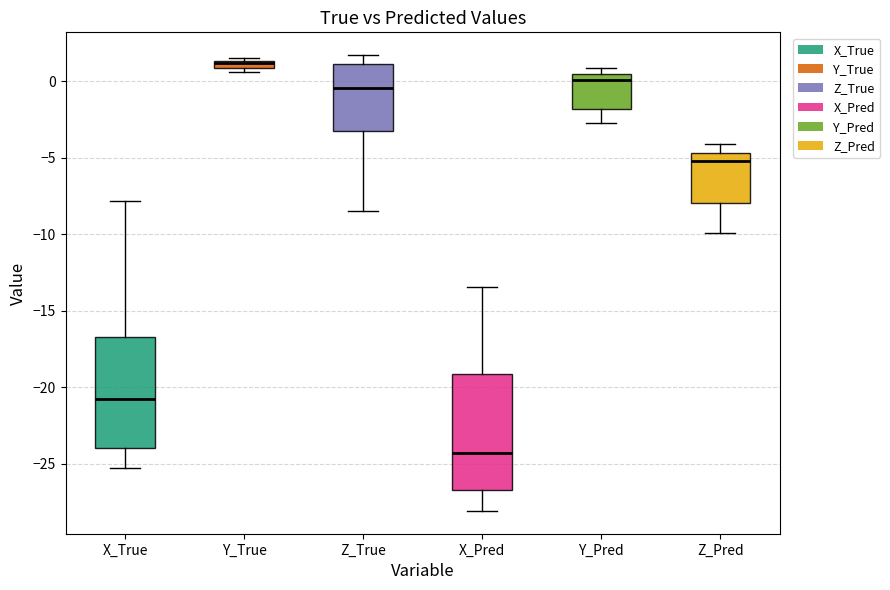

Where is the upper edge of the box for Y_True on the y-axis? The values are not printed on the chart, so give them approximately, as read against the axis.

1.5